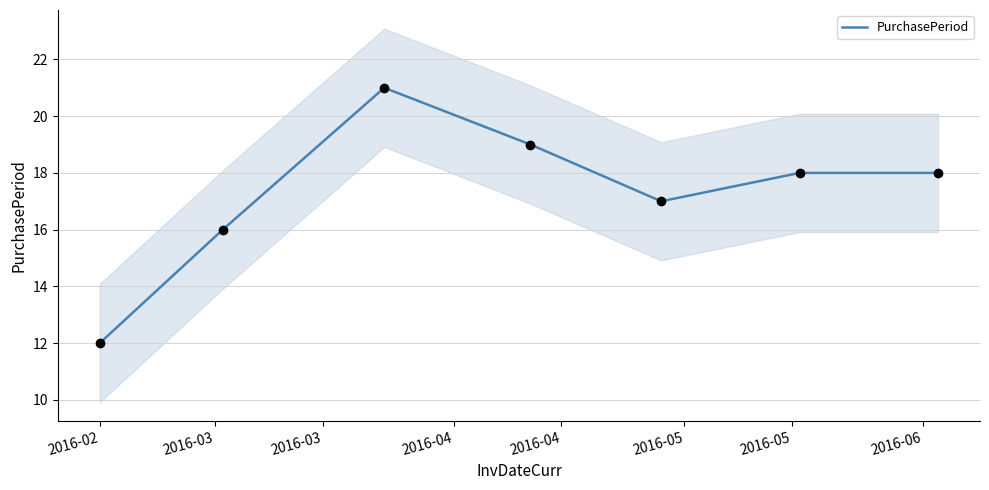

What is the lowest value of the PurchasePeriod series?

12